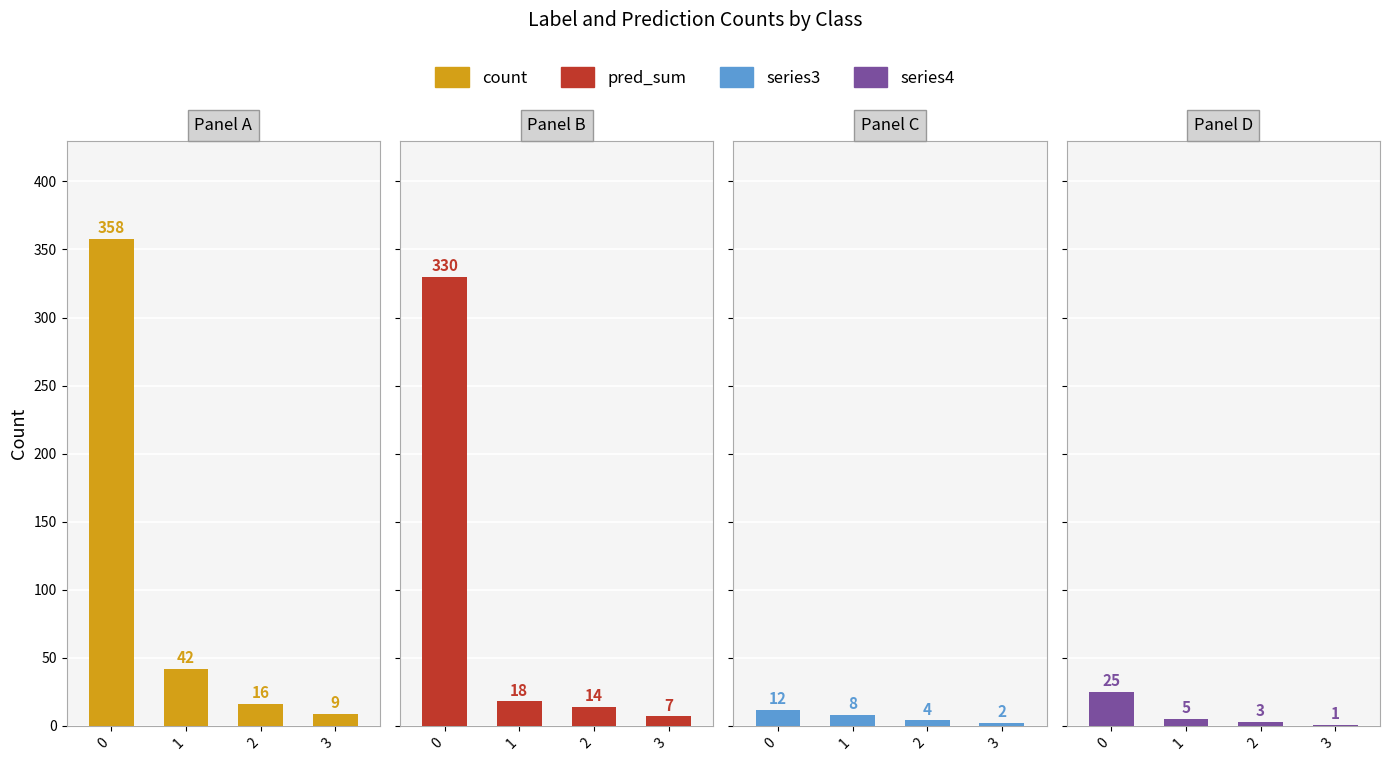

What is the difference between the maximum and minimum values in the count series?

349